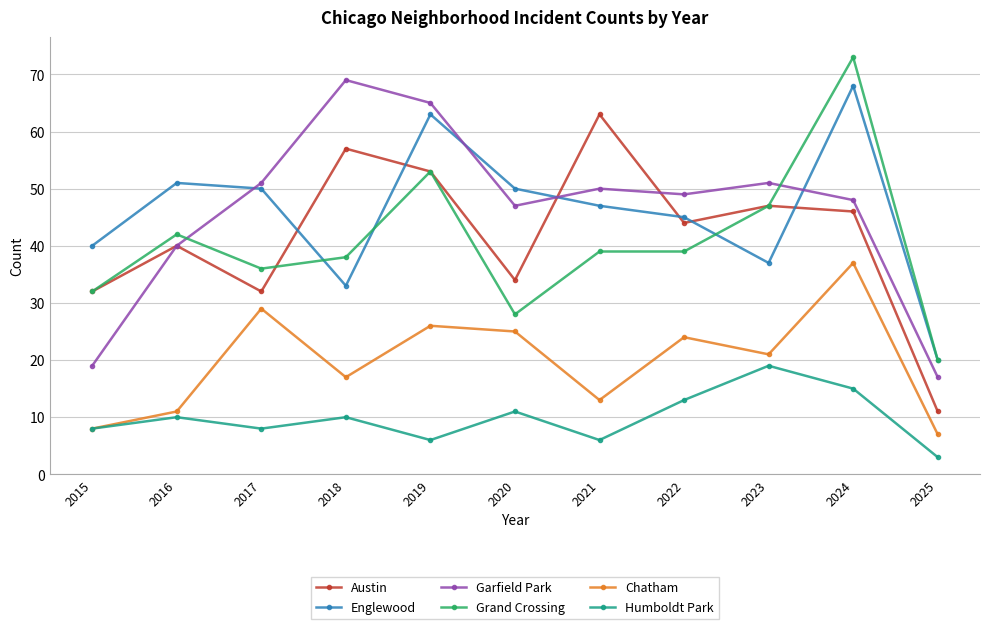

True or false: Austin has more than 2 points higher than both neighbors.

True